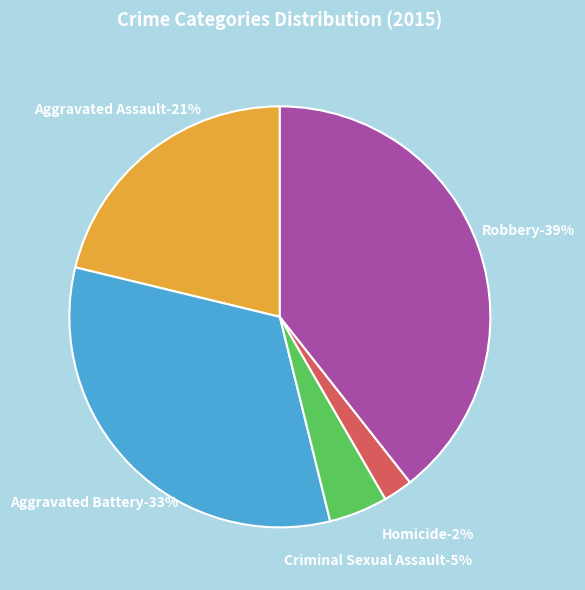

How many segments does this pie chart have?

5